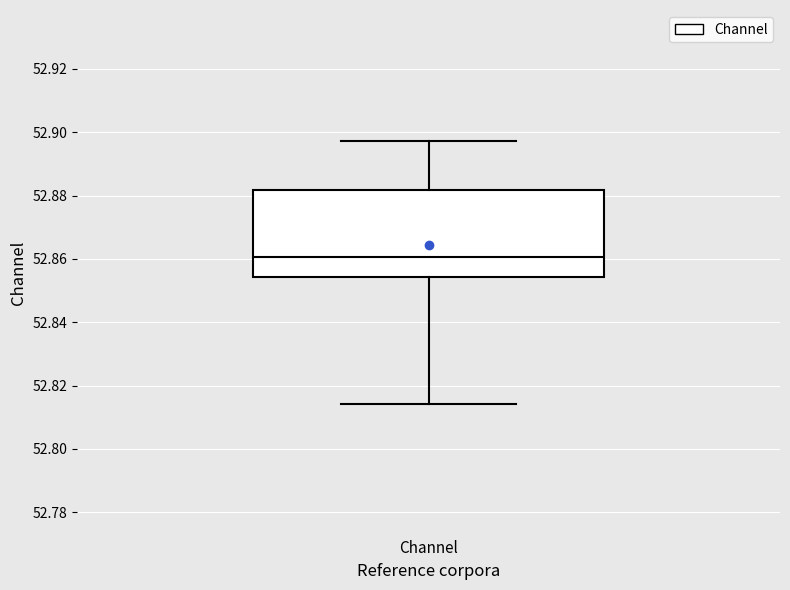

Read this box plot against the y-axis: the position of the median line, the range covered by the box, and the ends of both whiskers. The values are not printed on the chart, so give them approximately, as read against the axis.

median 52.860, box 52.854 to 52.882, whiskers 52.814 to 52.898